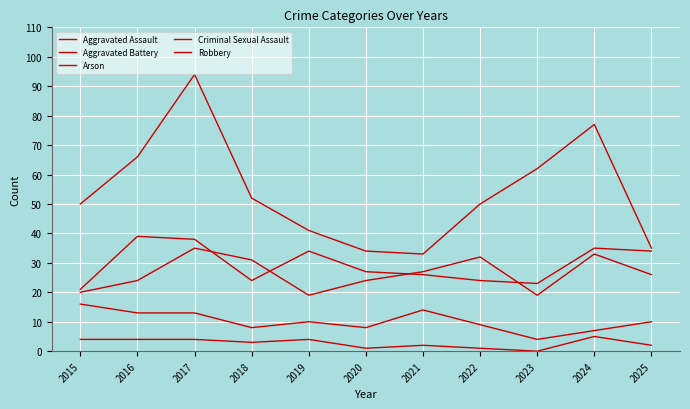

How many lines are shown in the chart?

5